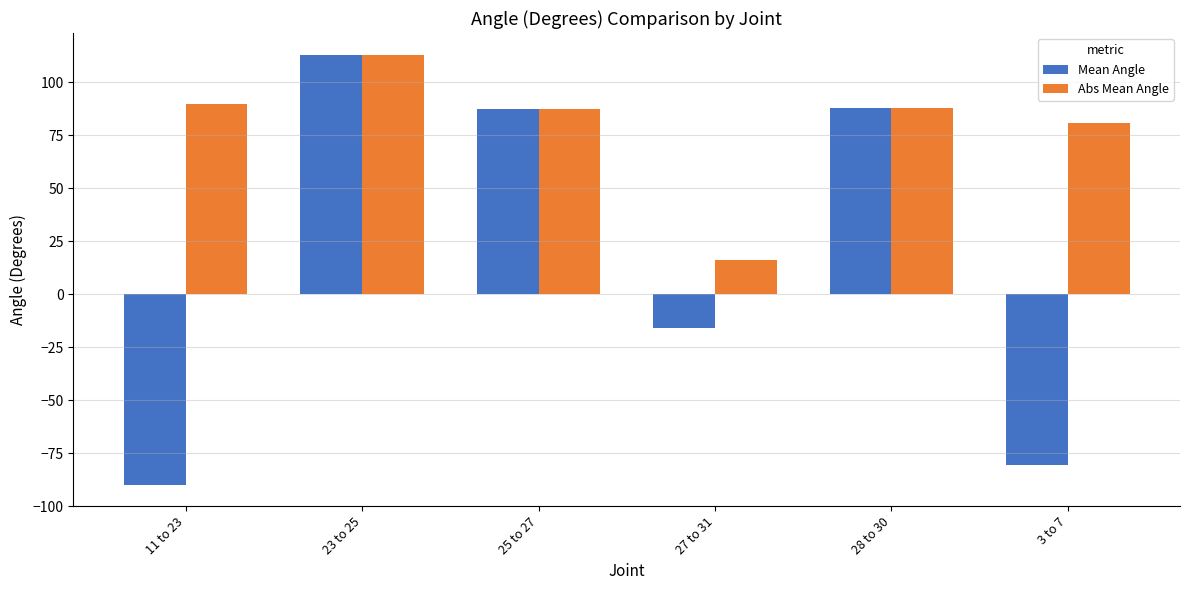

What is the difference between the Abs Mean Angle values at 28 to 30 and 3 to 7?

7.3